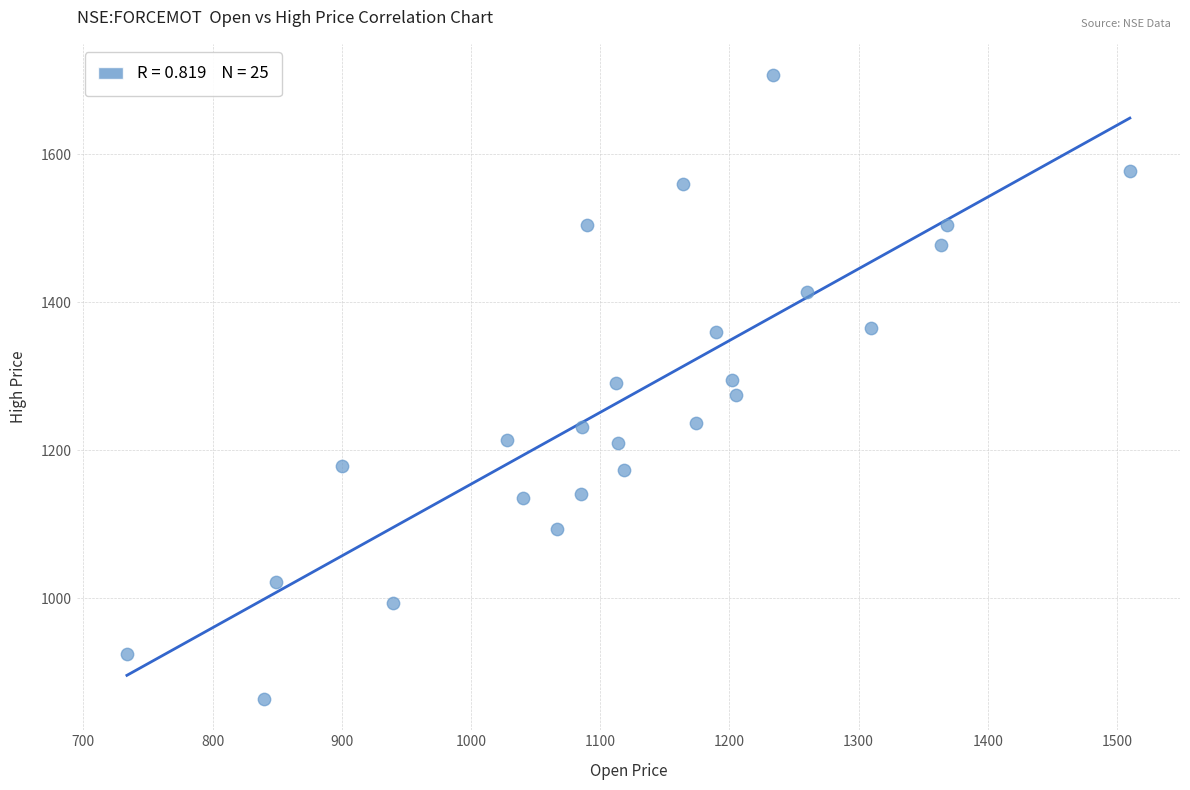

What is the range of X values (max minus min)?

776.3